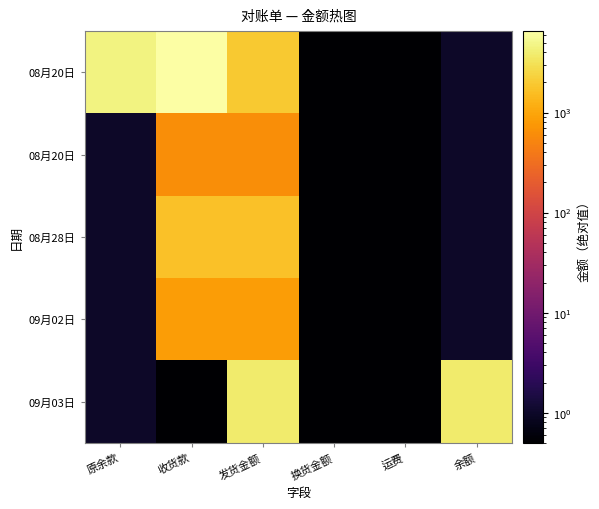

What is the spread (max minus min) of values at 发货金额?

3128.0